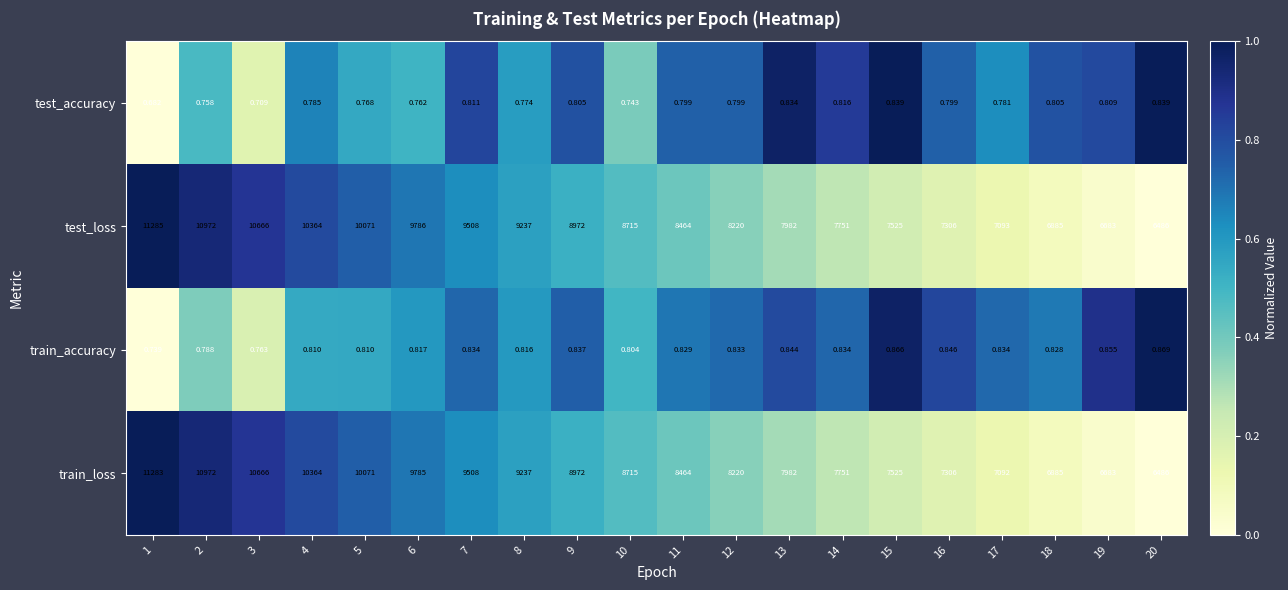

How many categories are shown in the chart?

20